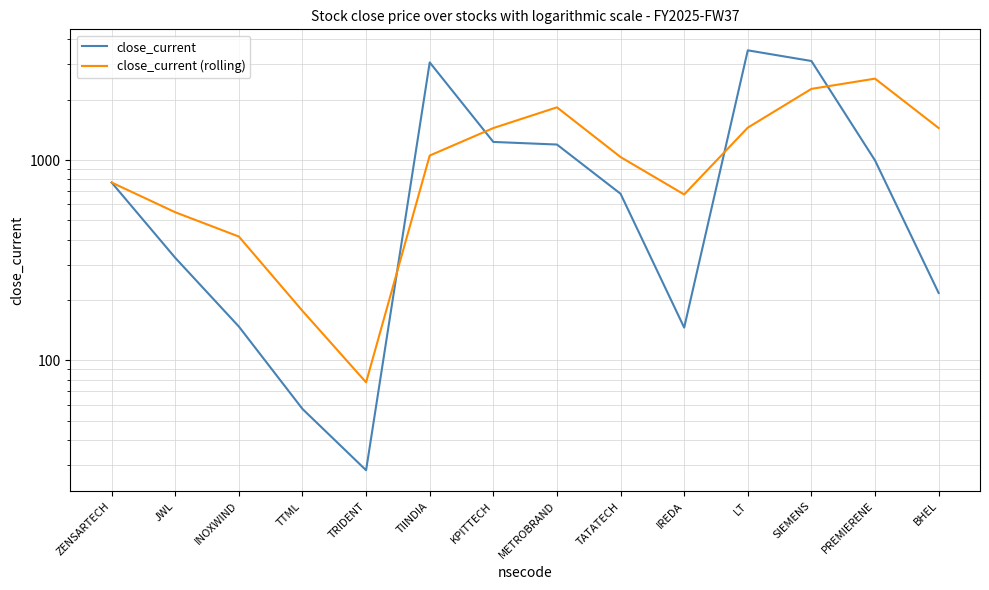

Rank the categories by close_current value from lowest to highest.

TRIDENT, TTML, IREDA, INOXWIND, BHEL, JWL, TATATECH, ZENSARTECH, PREMIERENE, METROBRAND, KPITTECH, TIINDIA, SIEMENS, LT